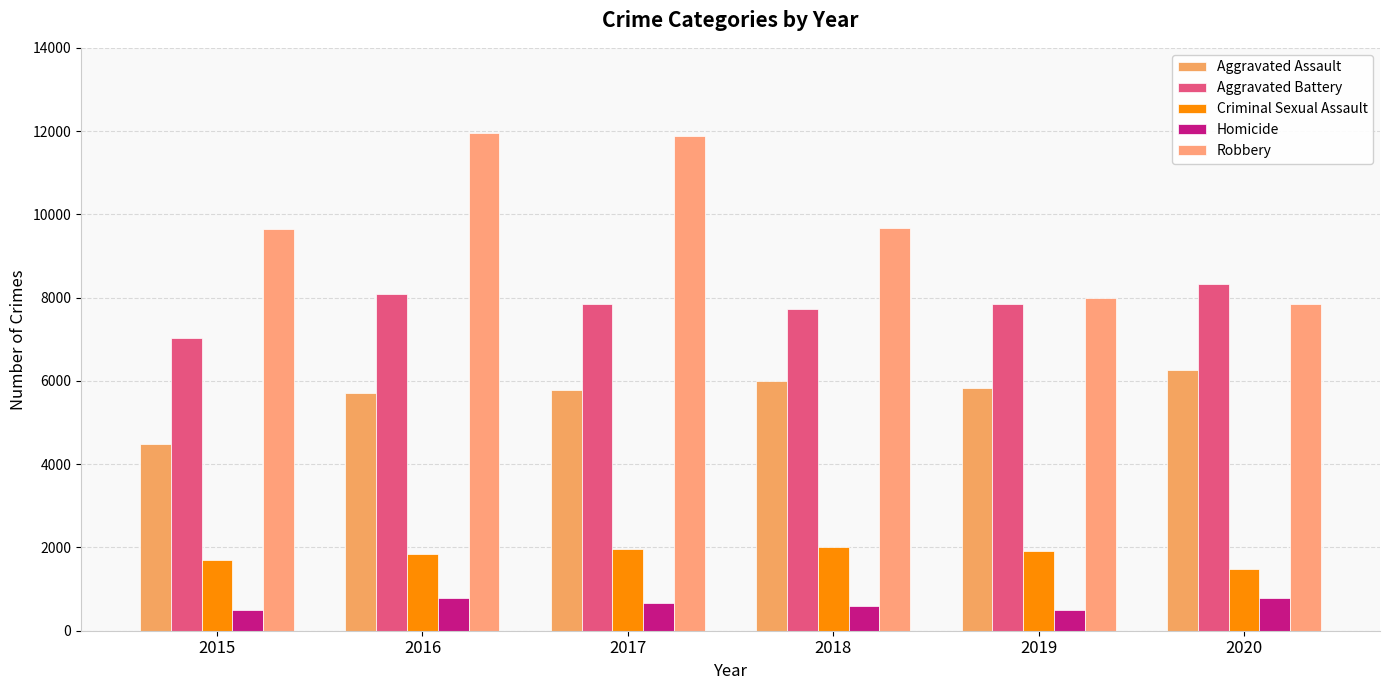

What are all the series names shown in the legend?

Aggravated Assault, Aggravated Battery, Criminal Sexual Assault, Homicide, Robbery